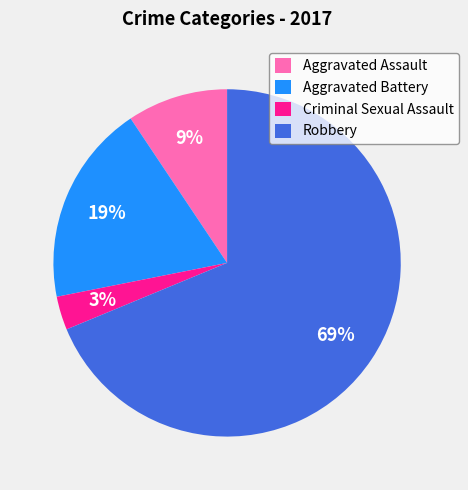

To the nearest percent, what is the combined percentage of Aggravated Battery and Aggravated Assault?

28%